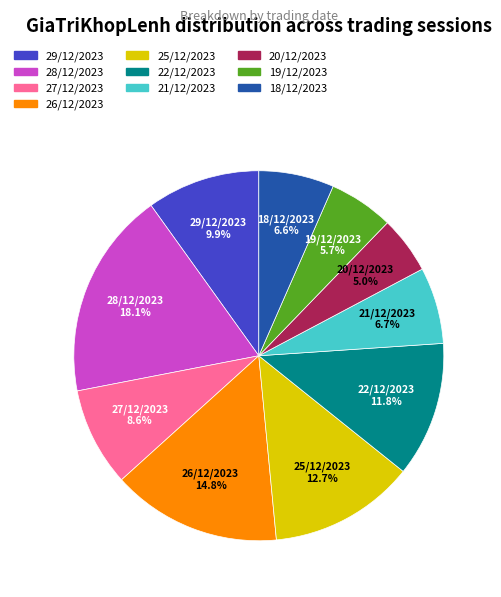

To the nearest percent, what is the difference between the largest and smallest slice percentages?

13%